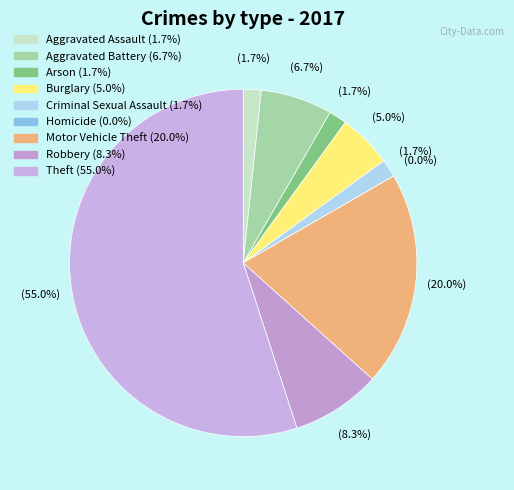

Rank the categories by value from highest to lowest.

Theft, Motor Vehicle Theft, Robbery, Aggravated Battery, Burglary, Aggravated Assault, Arson, Criminal Sexual Assault, Homicide